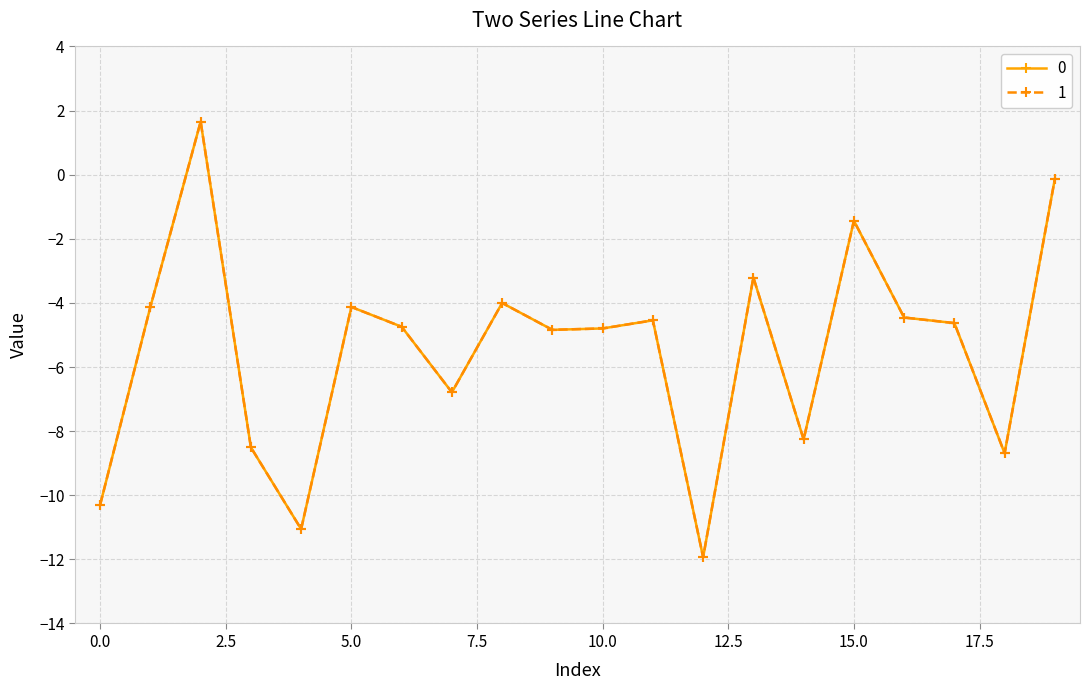

What is the value of the 0 point at the 6th from the left?

-4.1